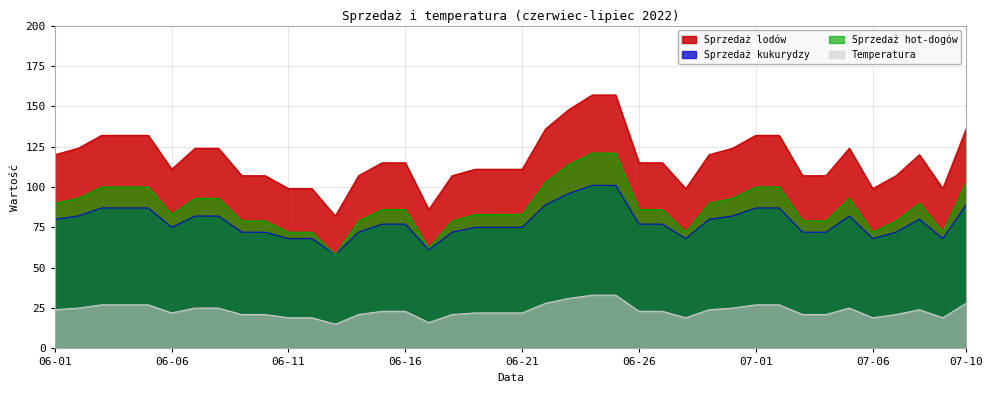

How many interior local valleys does the Temperatura series have?

6